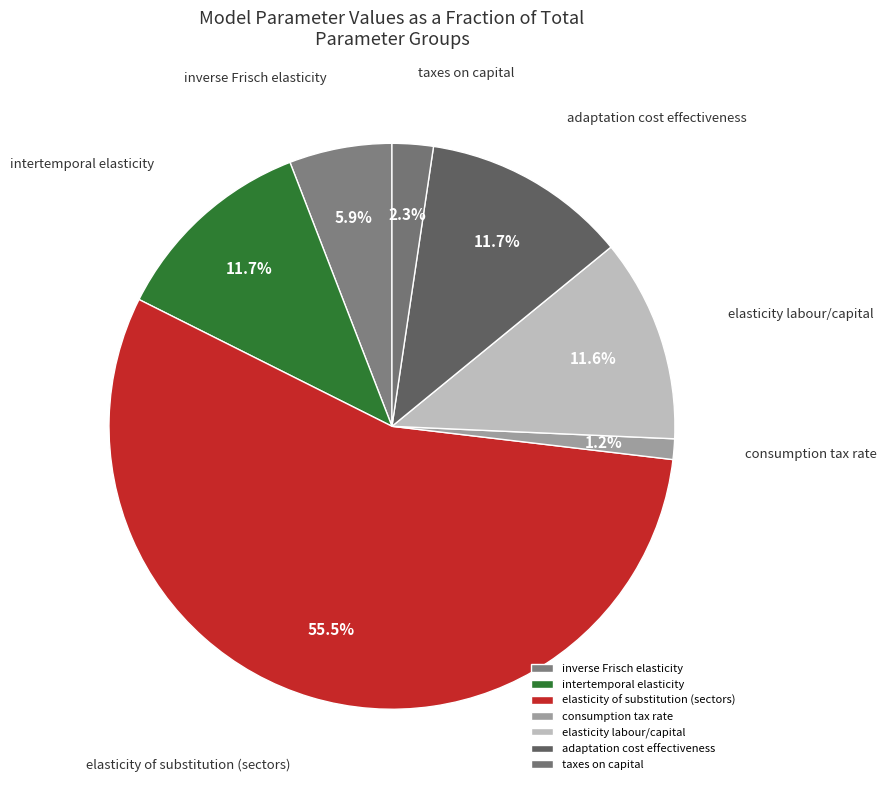

To the nearest percent, what portion does intertemporal elasticity represent?

12%